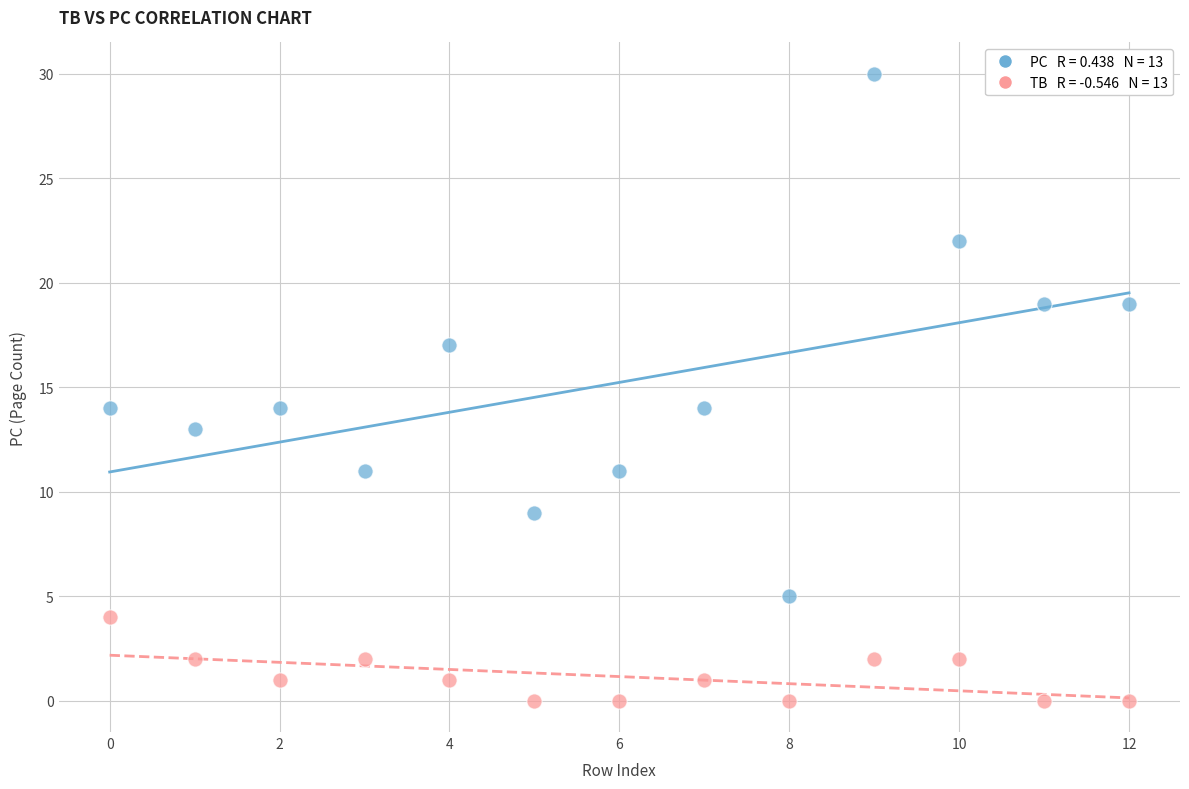

Across all data points, what is the range of Y values (max minus min)?

30